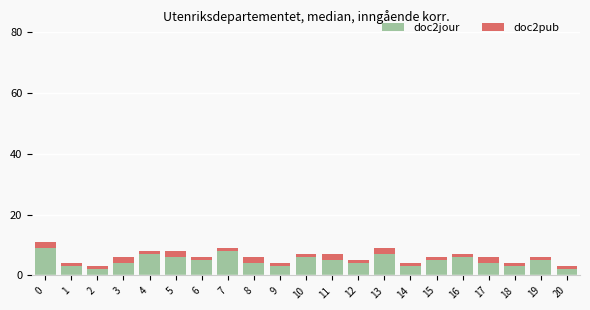

The doc2jour series shows 8 at 7. True or false?

True